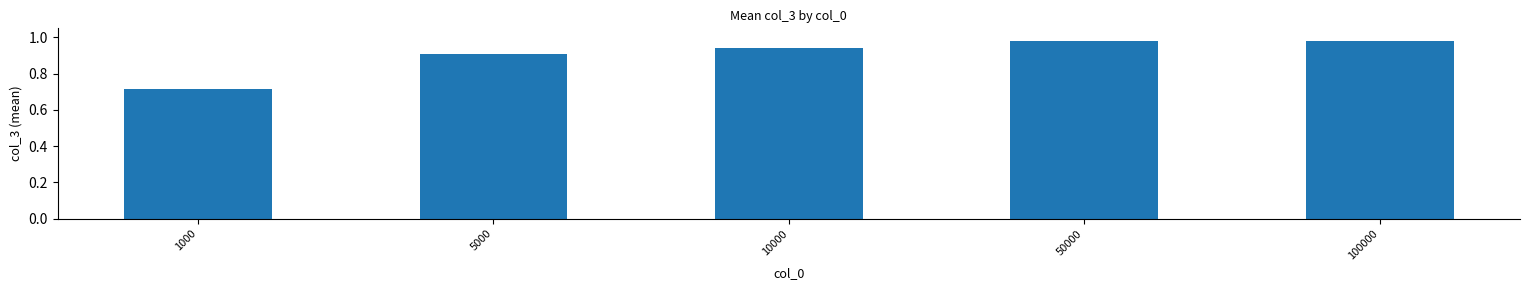

How many data points does each series have?

5